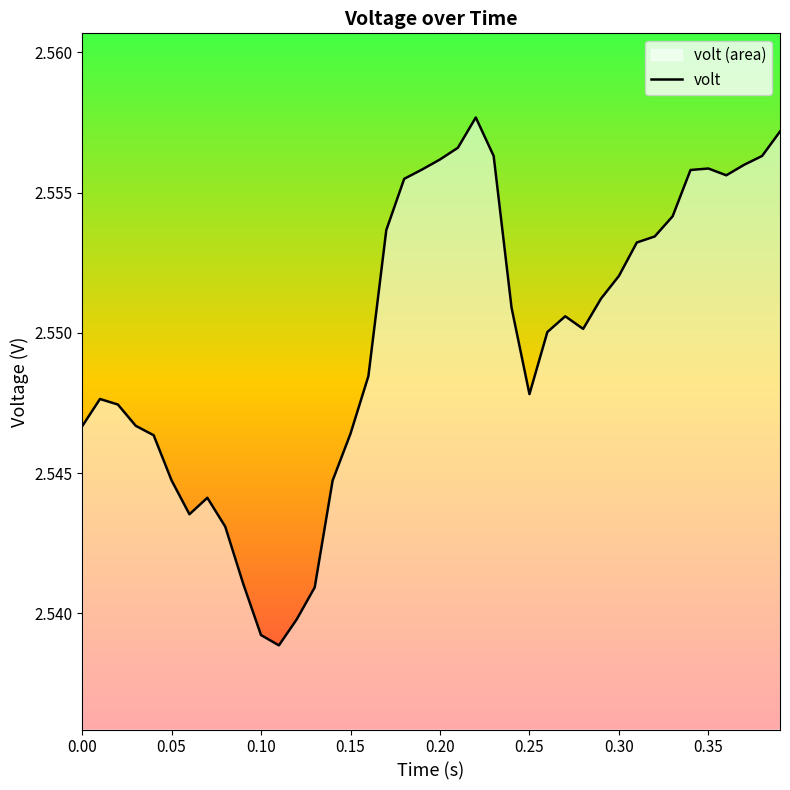

True or false: the data shows 3.6 at 0.20.

False